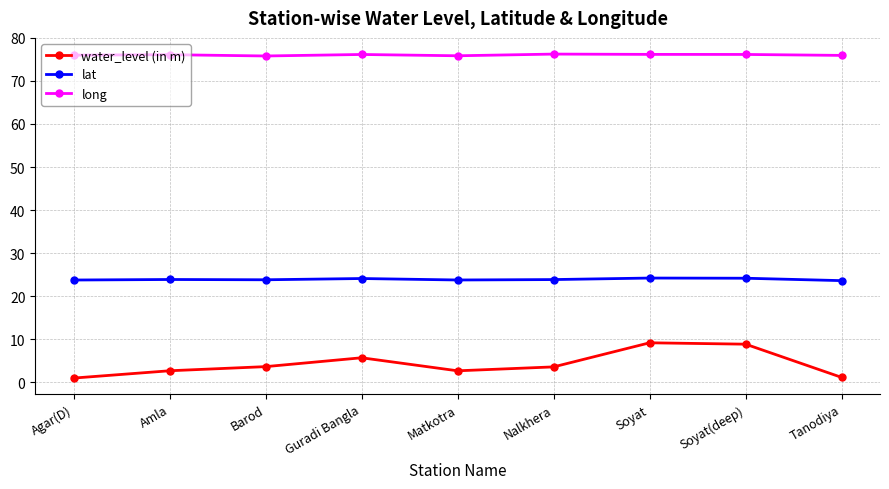

What position from the left is Soyat?

7